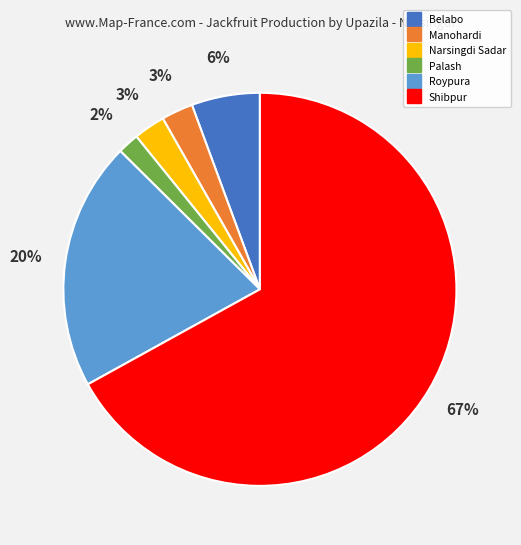

Approximately how many times larger is the value at Palash compared to Narsingdi Sadar?

0.7